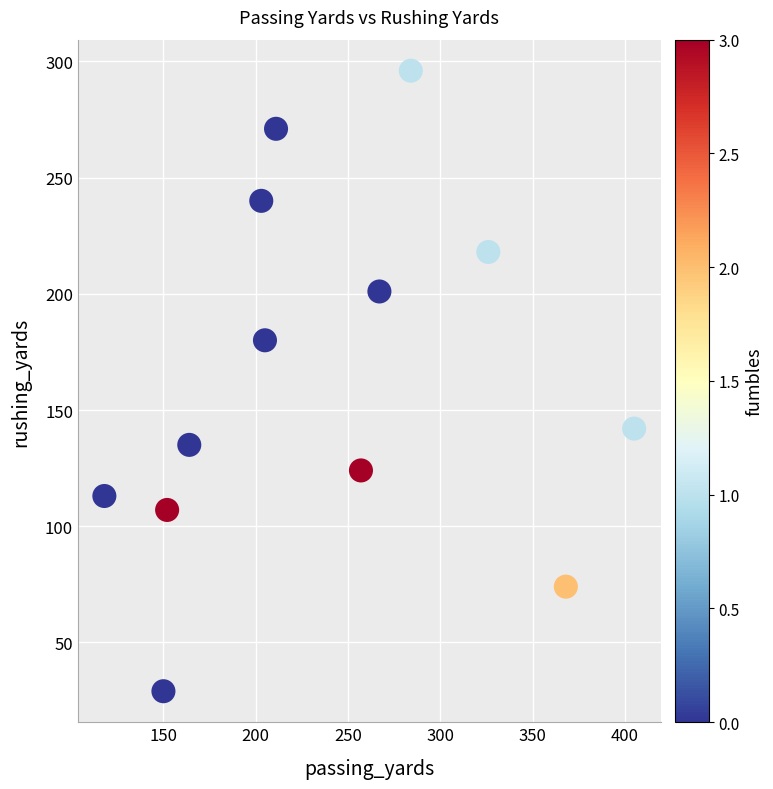

What is the range of X values (max minus min)?

287